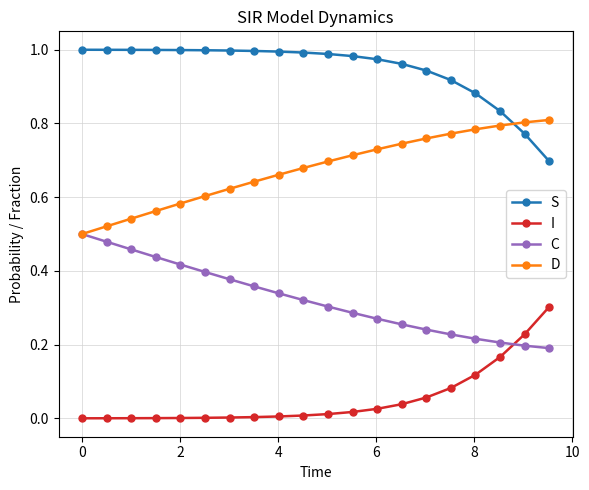

True or false: D and S cross at least once.

True